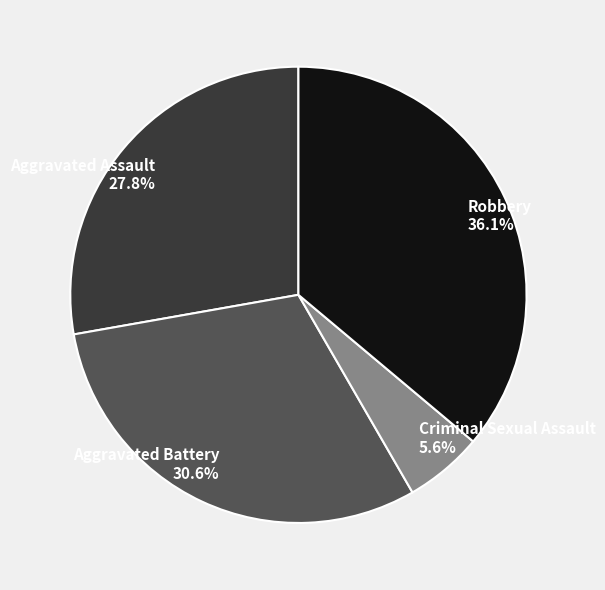

What is the largest slice in the pie chart?

Robbery